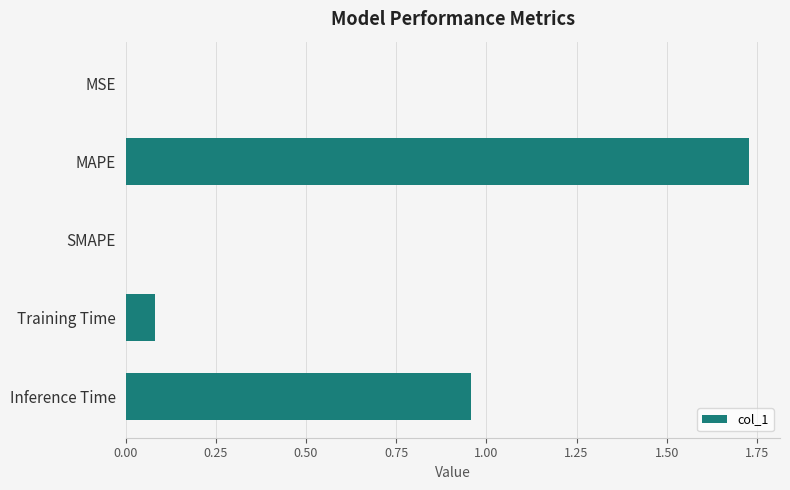

True or false: the data shows -1.1 at SMAPE.

False